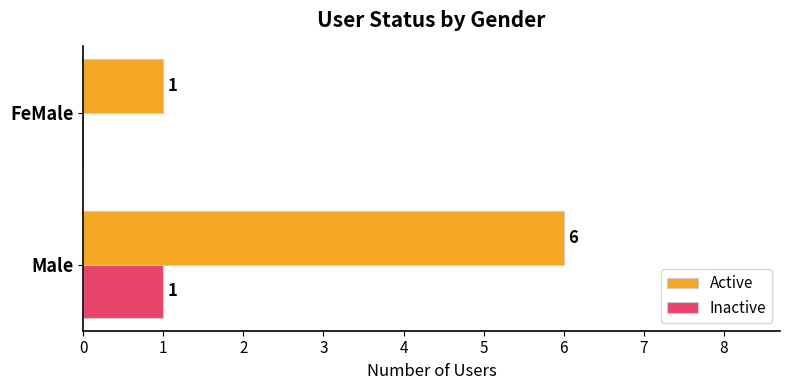

Which series has the largest total across all categories?

Active